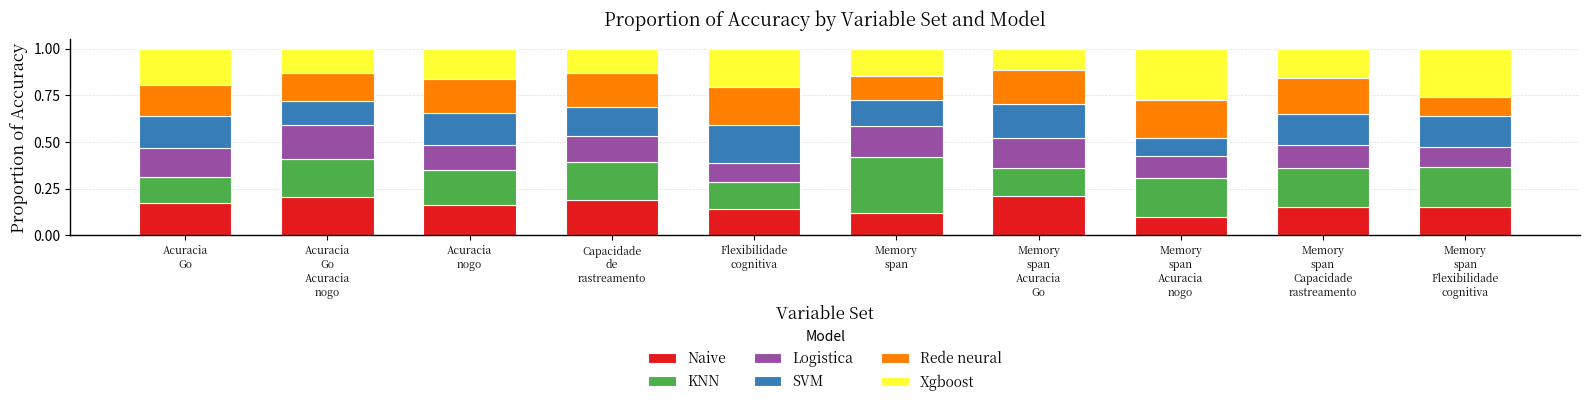

How many bars are there in total?

10